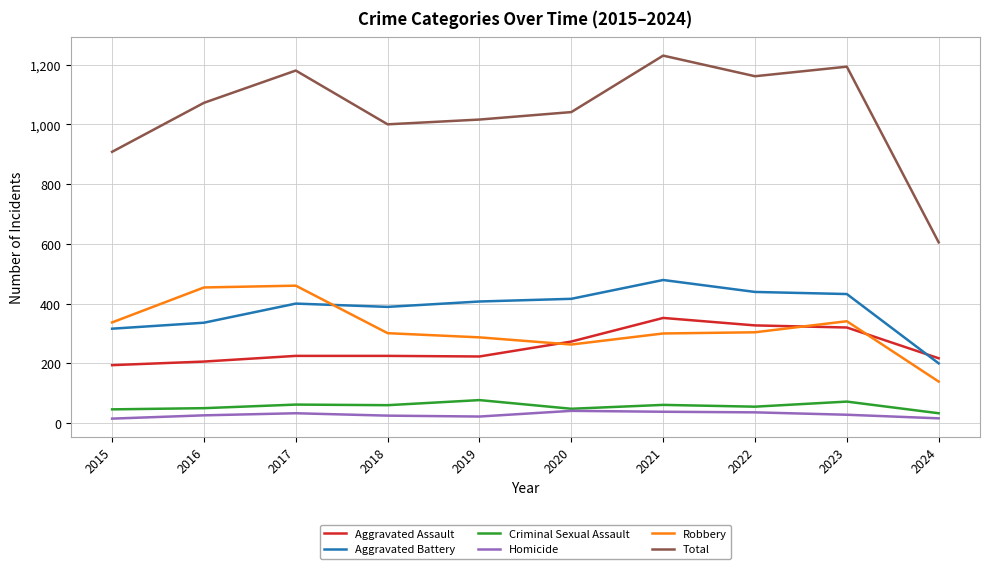

In Aggravated Battery, how many points are higher than both neighbors (excluding endpoints)?

2